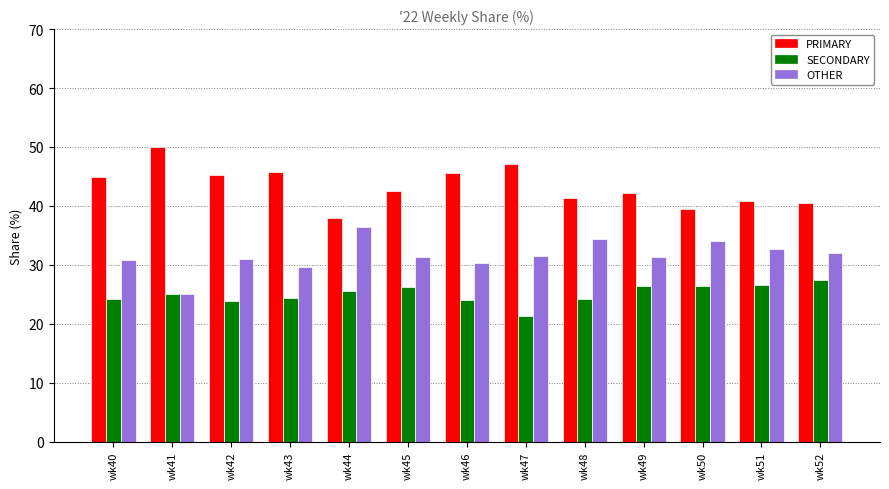

Which category has the lowest value in the PRIMARY series?

wk44